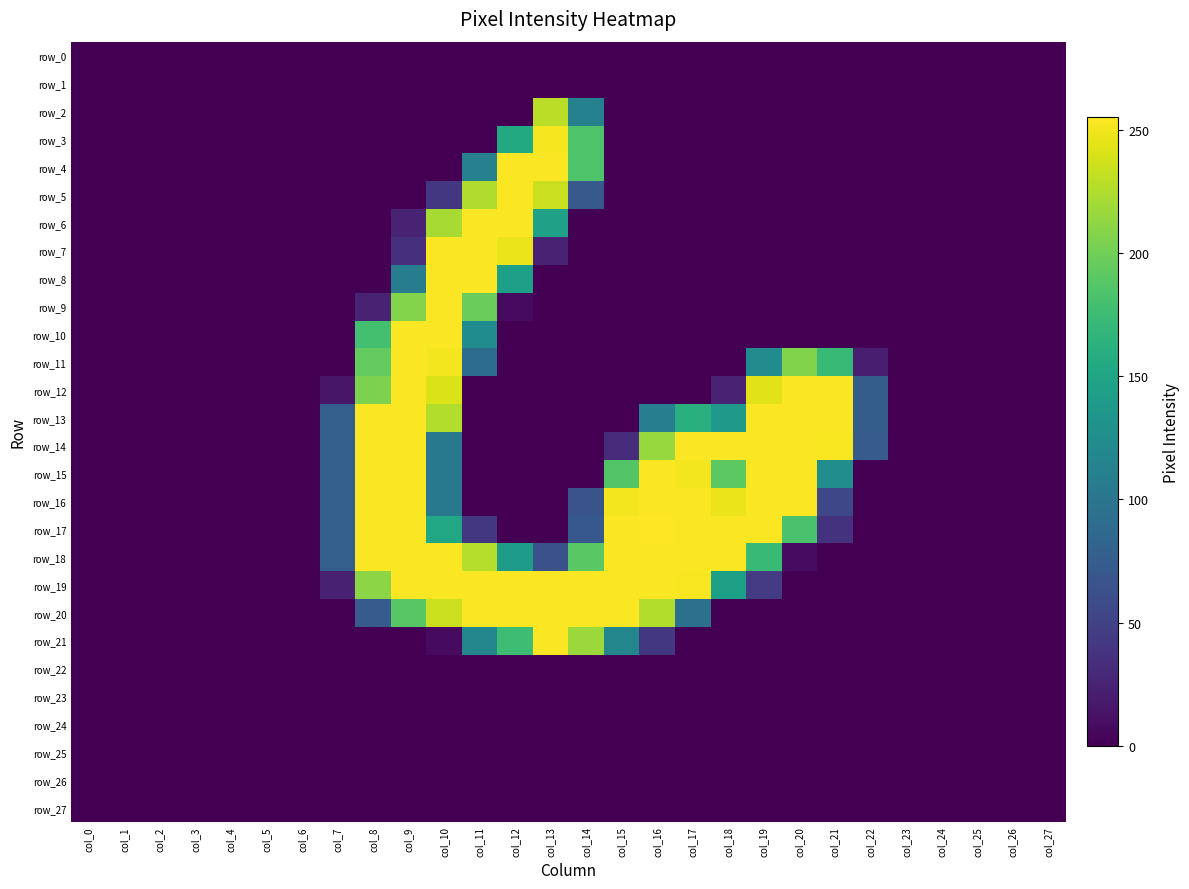

Count the number of categories in the chart.

28